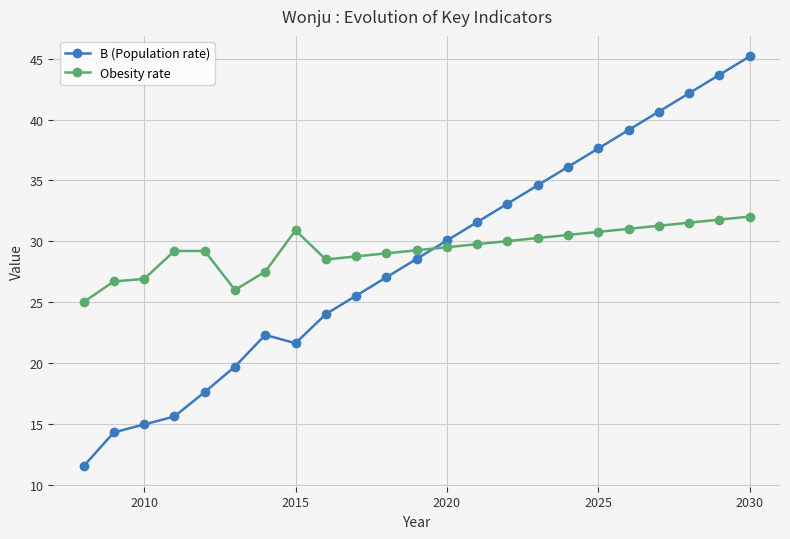

How many times do B (Population rate) and Obesity rate cross each other?

1